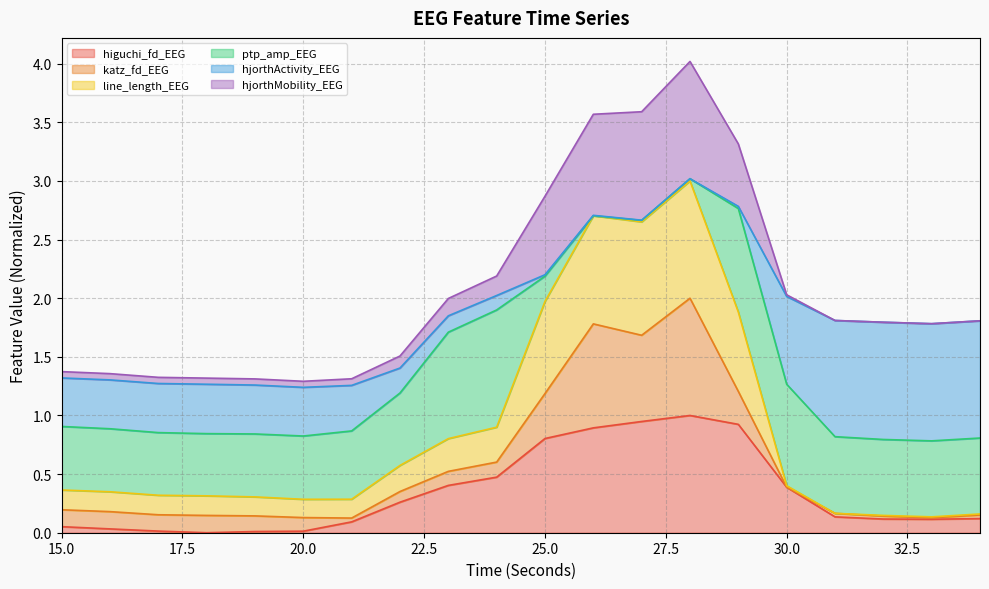

The higuchi_fd_EEG series shows 0.8 at 25.0. True or false?

True